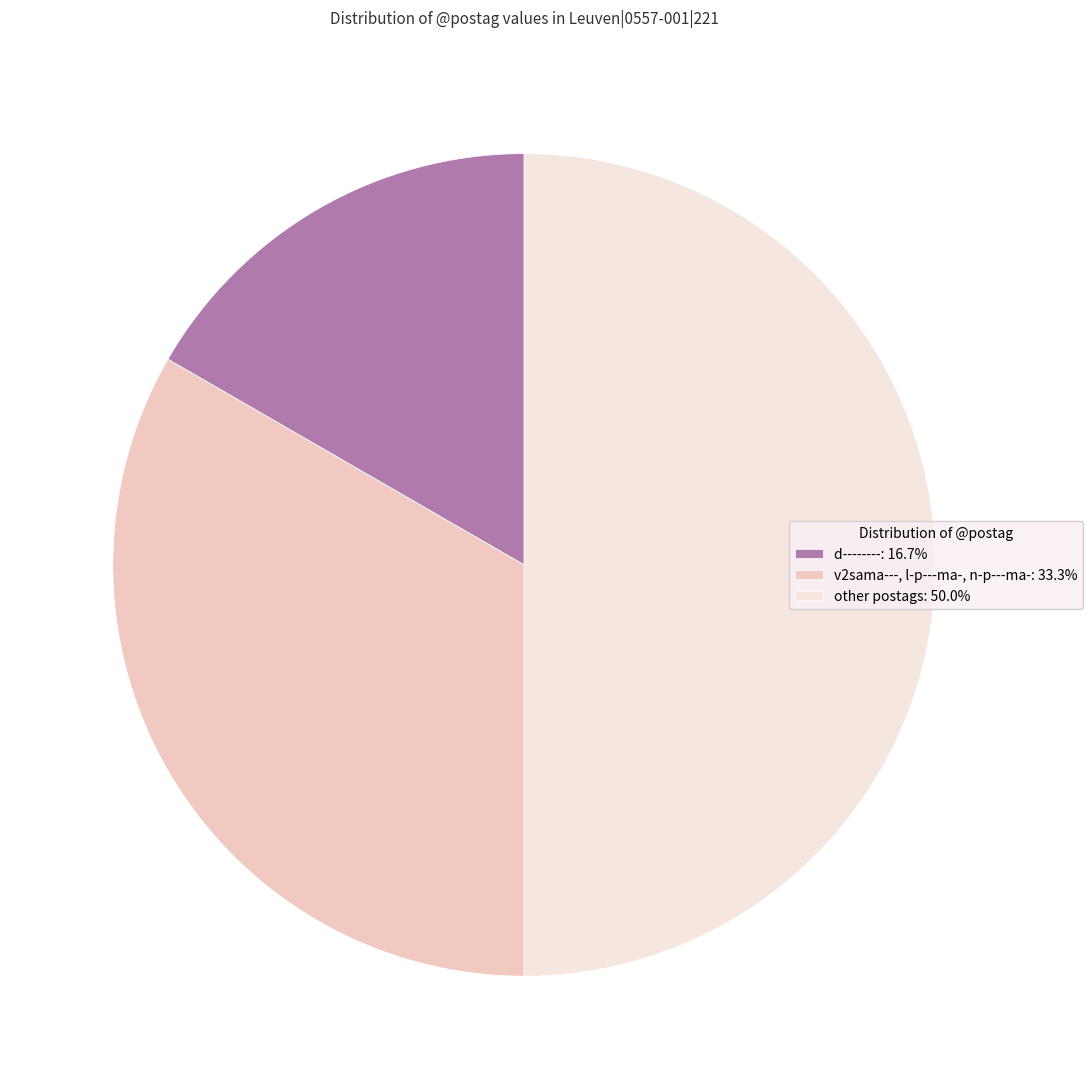

Is the sum of v2sama---, l-p---ma-, n-p---ma-: 33.3% and other postags: 50.0% greater than half?

Yes